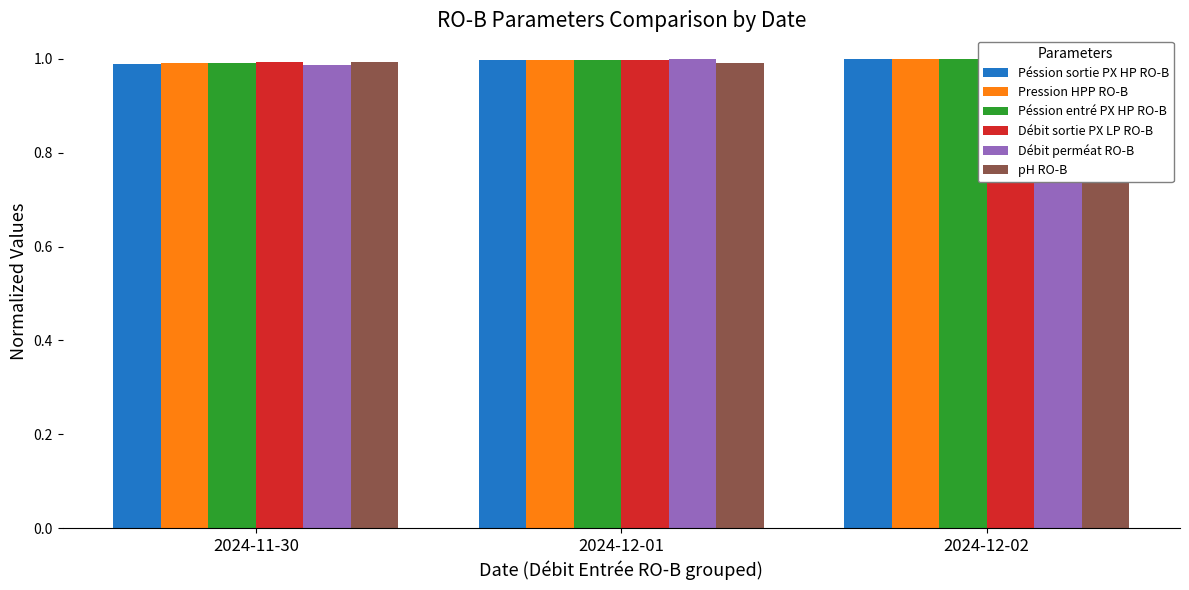

Does the chart contain stacked bars?

No